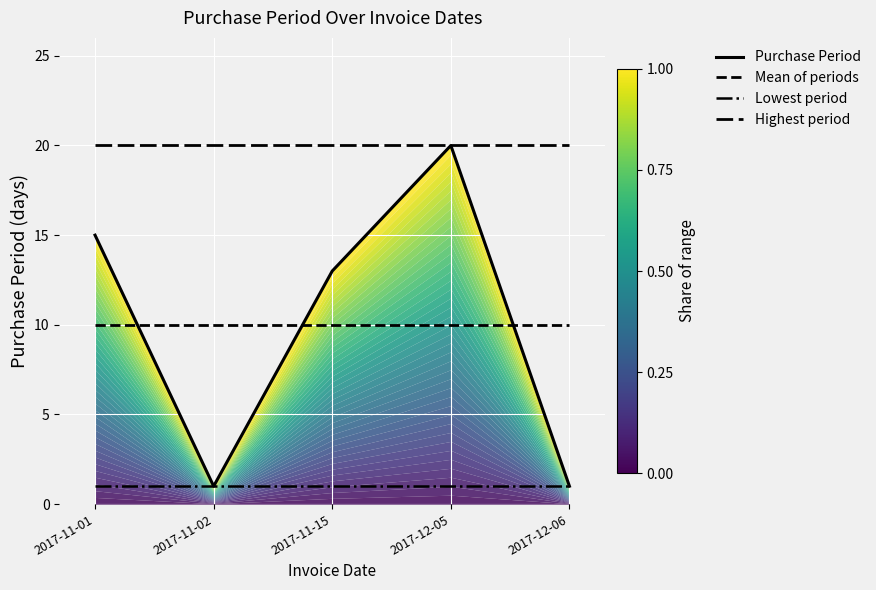

Which has a higher value, 2017-12-06 or 2017-11-01?

2017-11-01